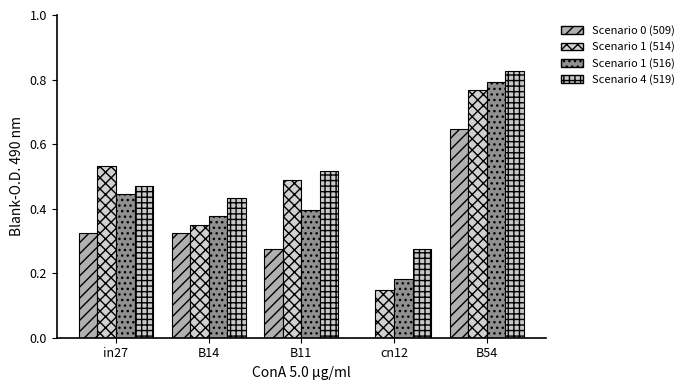

The value of job274_scenario4_519 at in27 is 0.5. True or false?

True